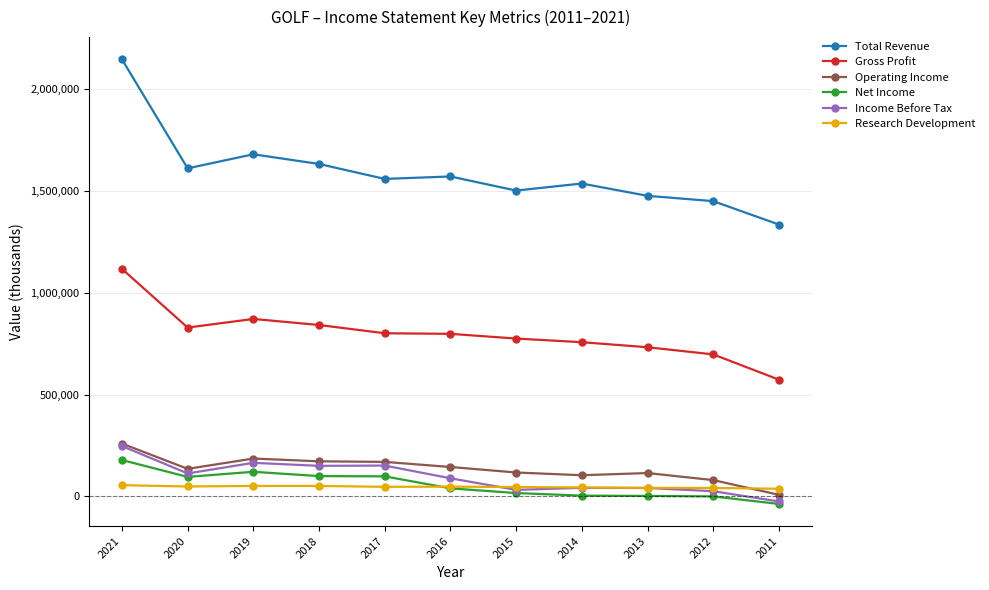

At which label is Total Revenue closest to 1742000?

2019